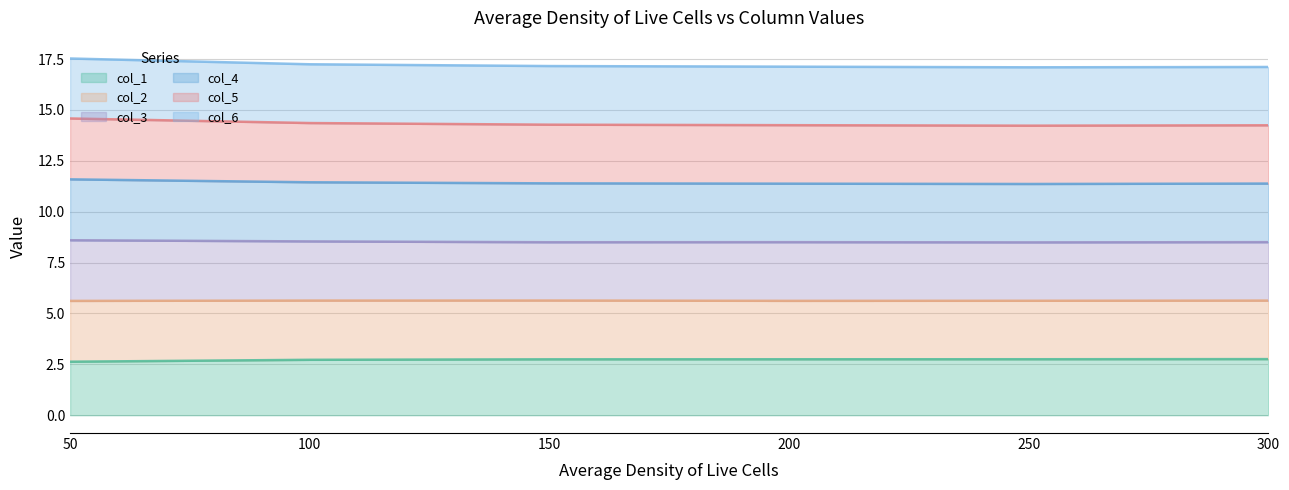

Rank the categories by col_5 value from highest to lowest.

50, 100, 150, 300, 200, 250